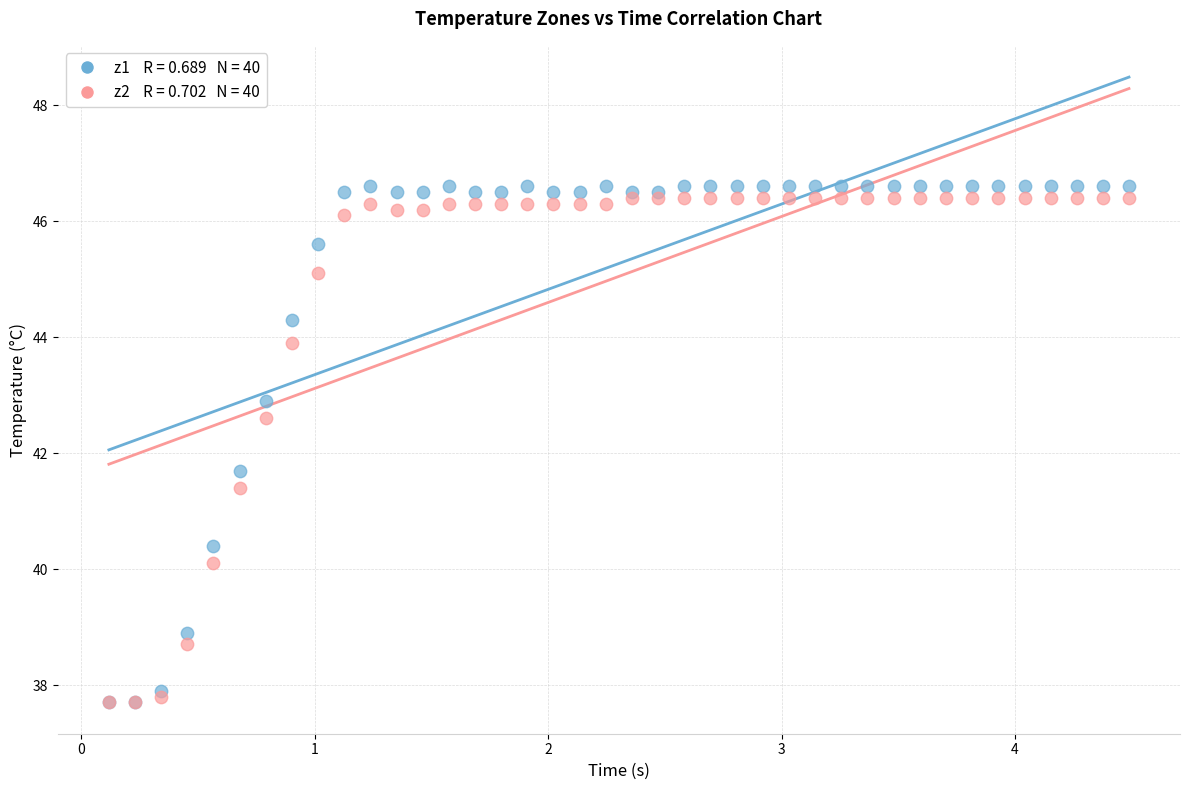

Across all series, what Y value is closest to 42?

41.7